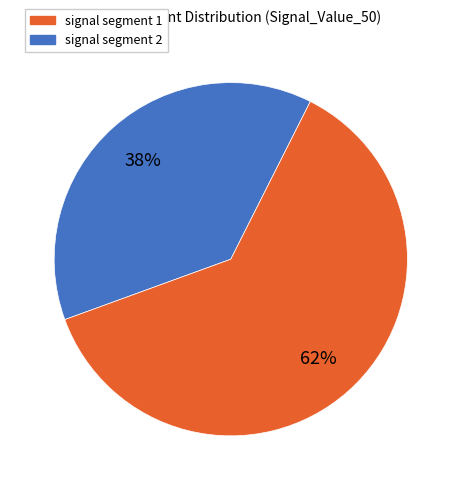

The signal segment 2 slice represents 62% of the pie. True or false?

True